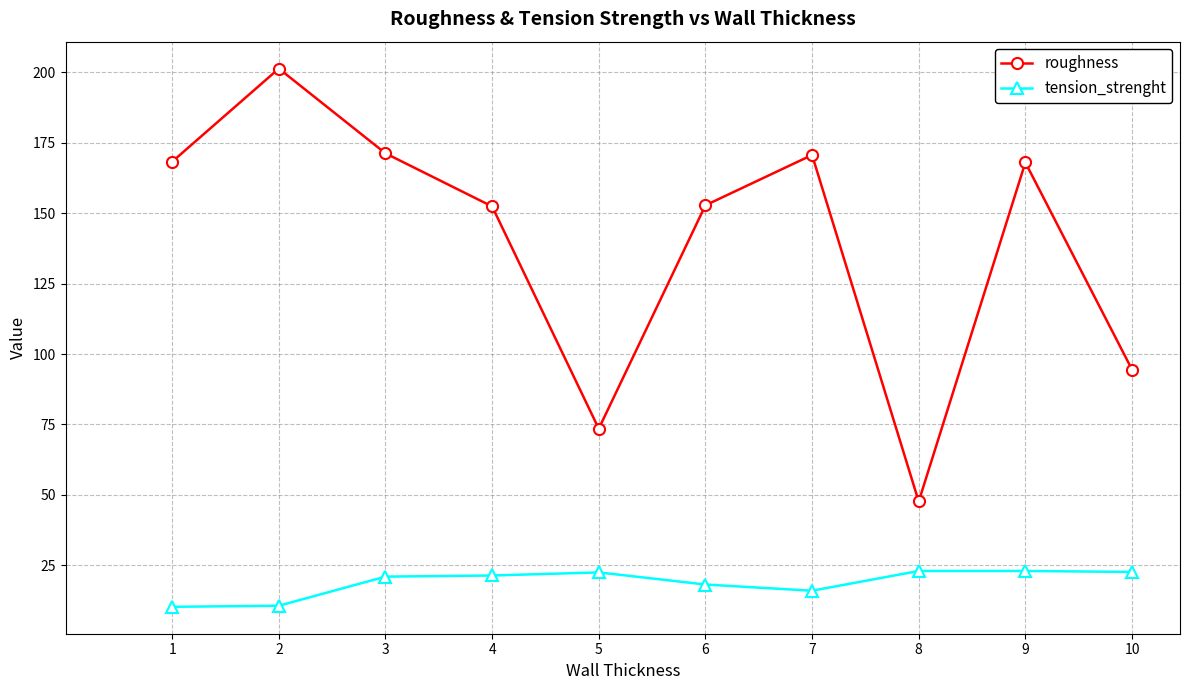

The roughness series shows 44.7 at 7. True or false?

False